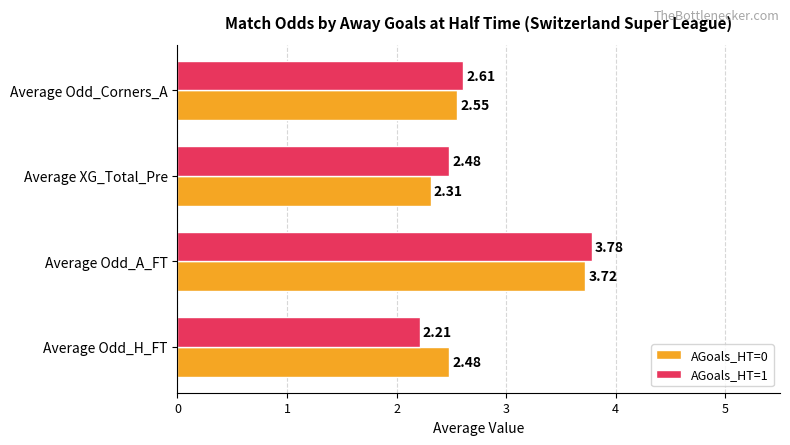

What is the smallest value displayed?

2.2